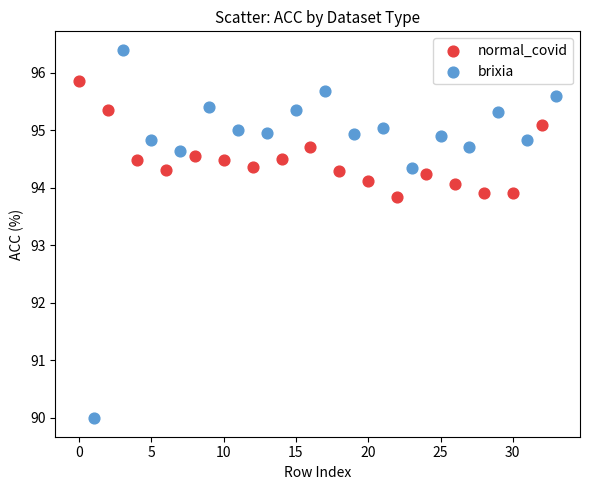

What are all the series names shown in the legend?

normal_covid, brixia